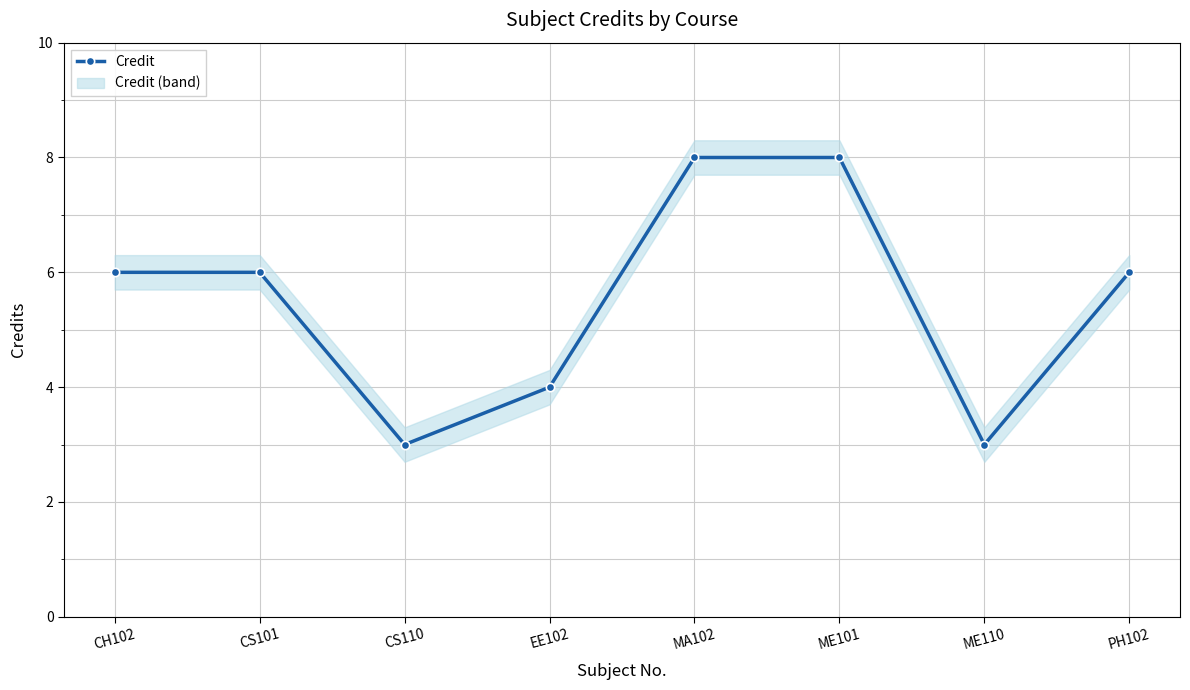

Approximately how many times larger is the value at MA102 compared to CH102?

1.3